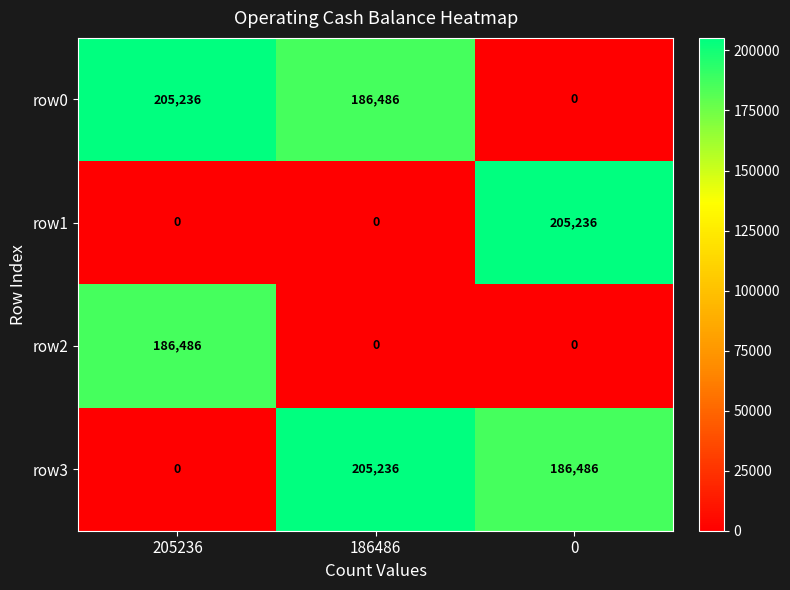

The value of row2 at 186486 is 0. True or false?

True